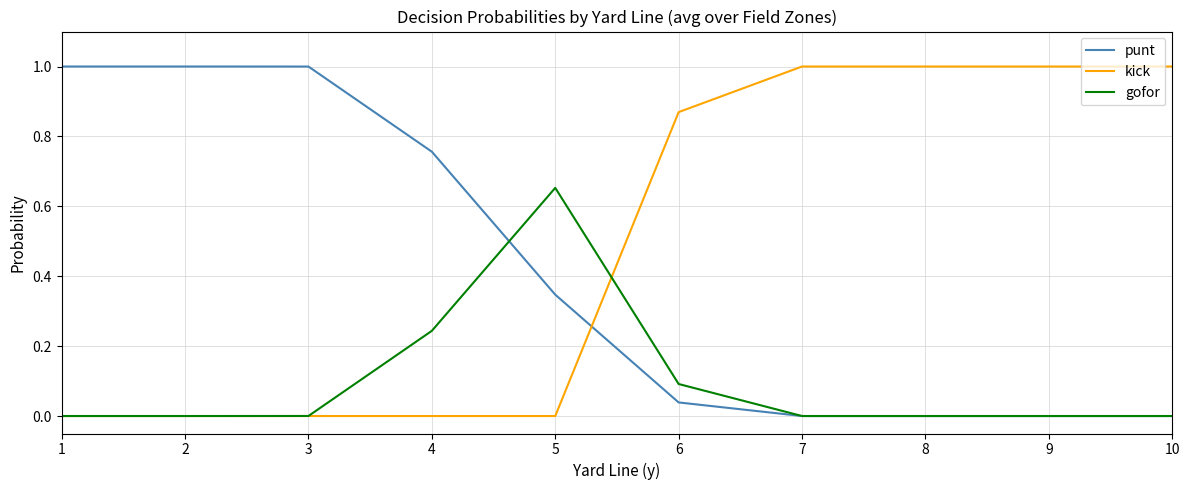

Count the kick values in the range 0 to 1.

10